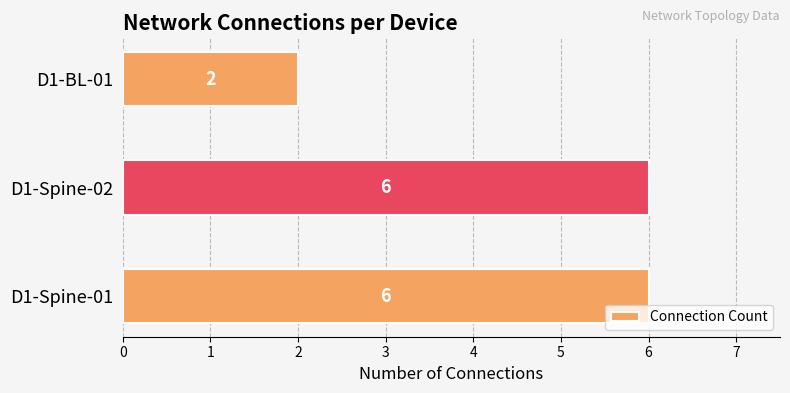

What is the greatest value displayed?

6